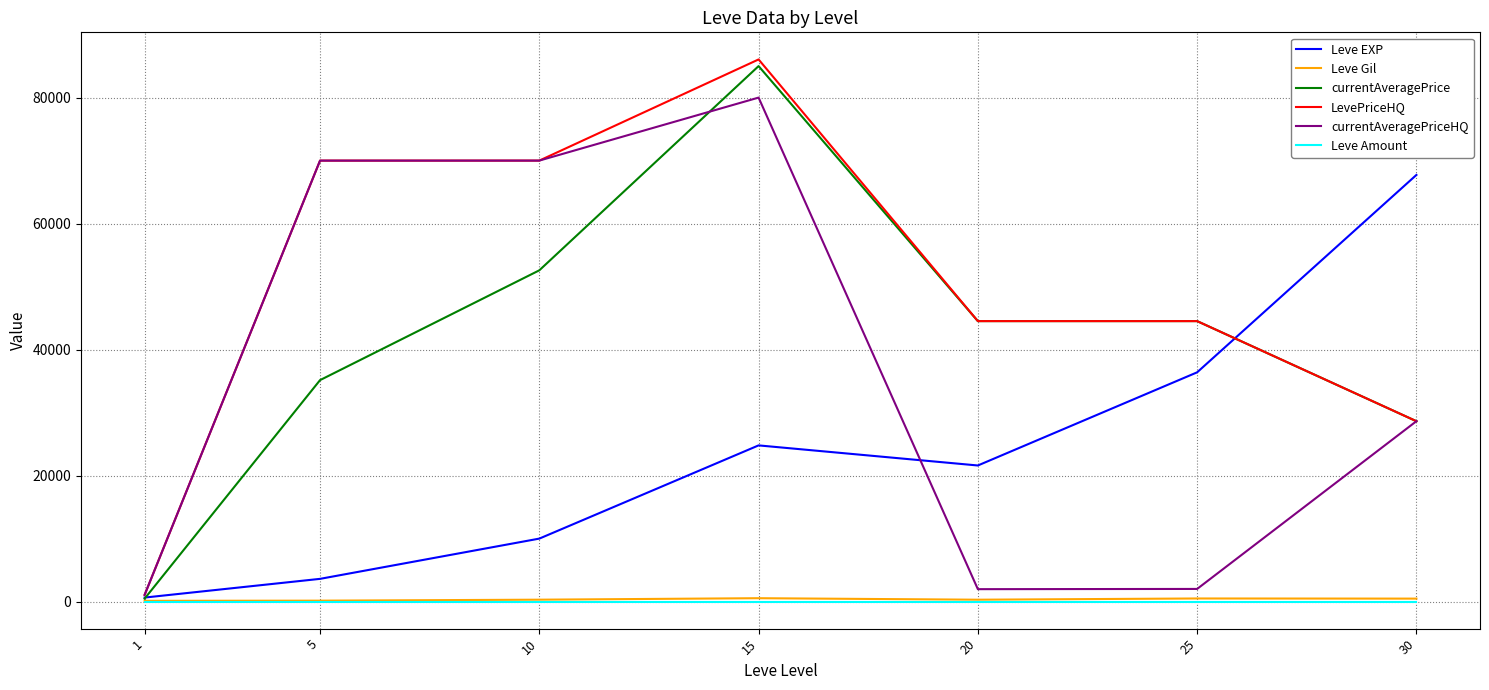

Does the chart display data point markers on the line(s)?

No